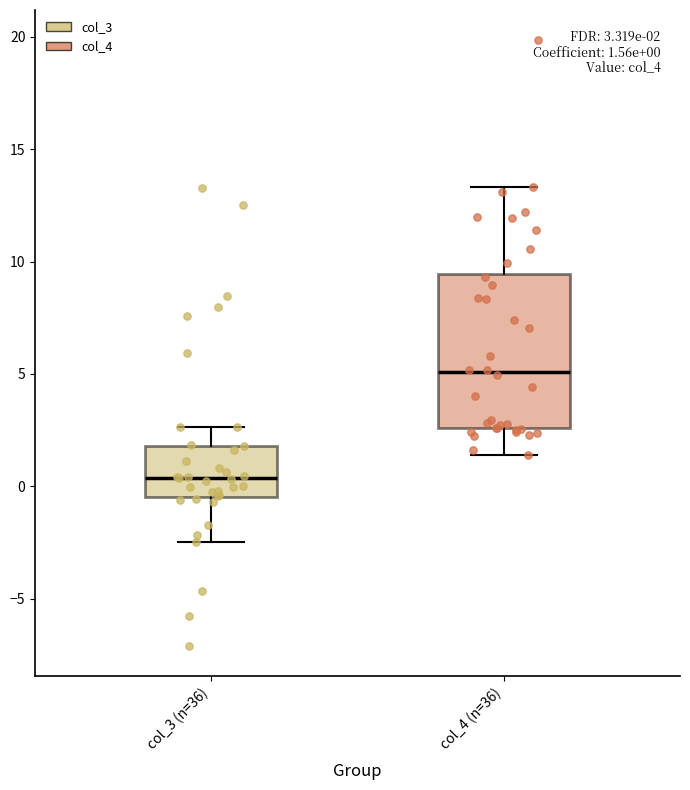

Comparing the boxes themselves (not the whiskers), which one is the tallest?

col_4 (n=36)